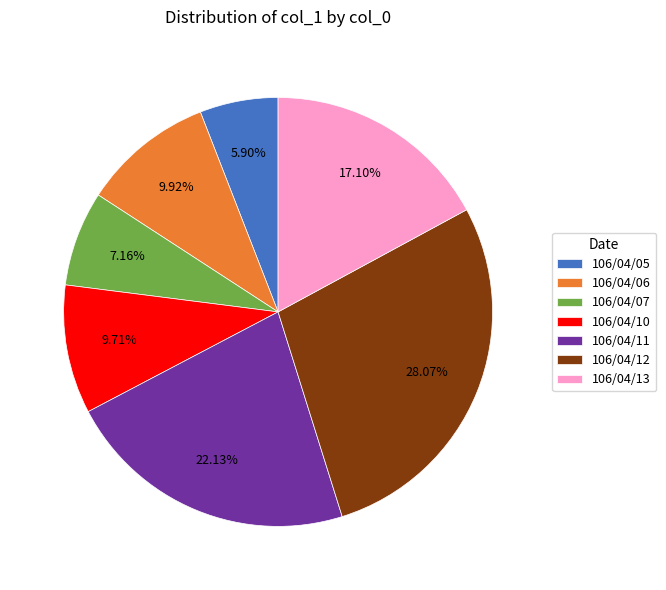

To the nearest percent, what portion does 106/04/12 represent?

28%